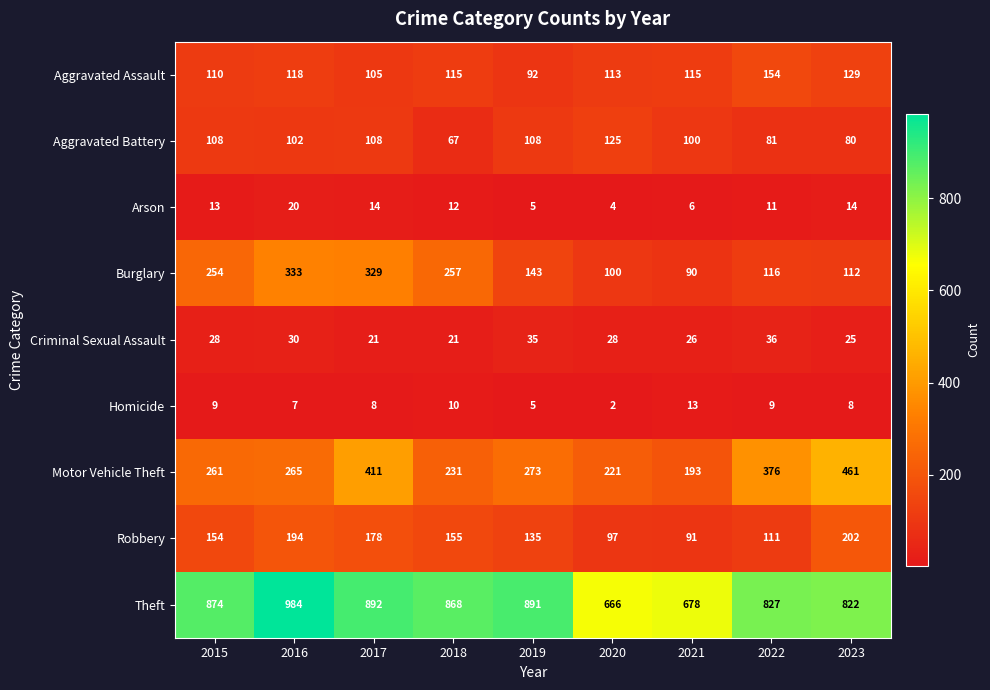

What is the average value of the Aggravated Assault series?

117